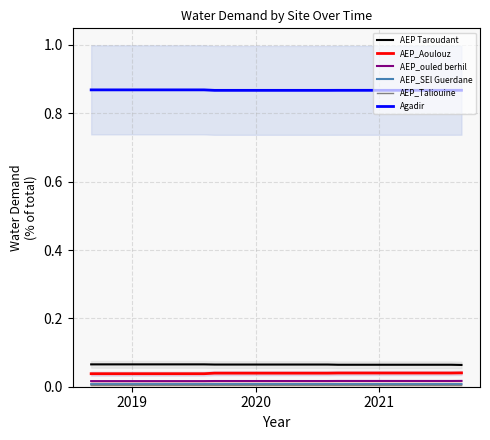

True or false: AEP_SEl Guerdane and AEP Taroudant cross at least once.

False